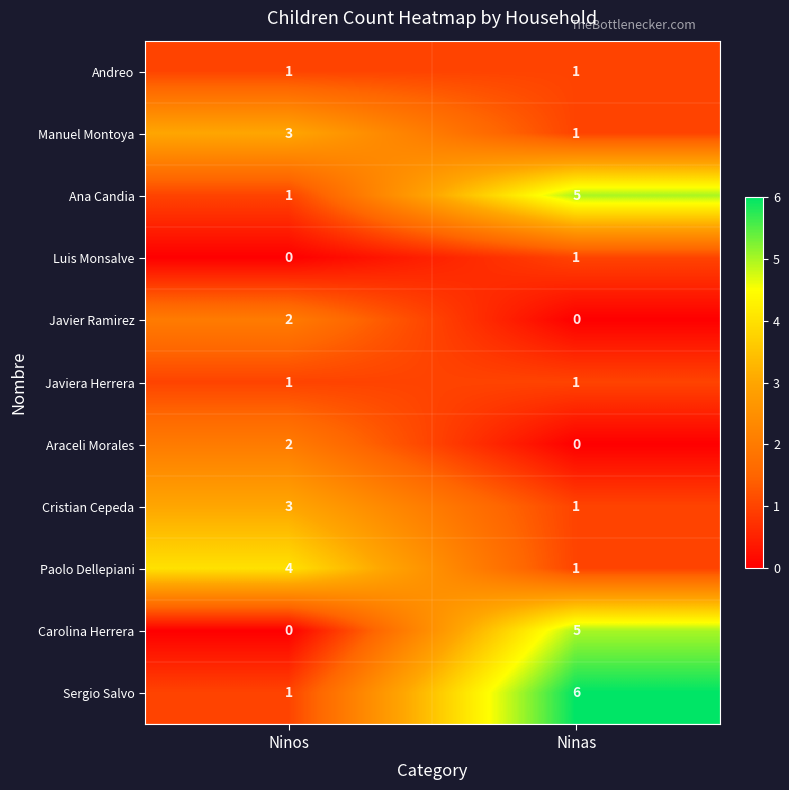

Which series has the largest total across all categories?

Sergio Salvo